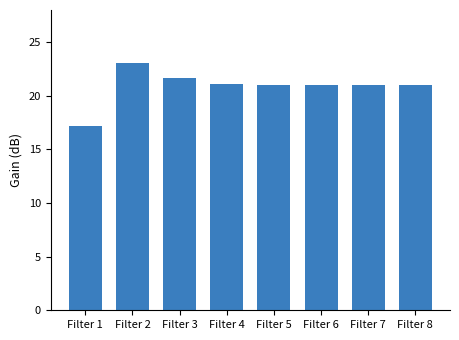

What is the difference between the maximum and minimum values?

5.9